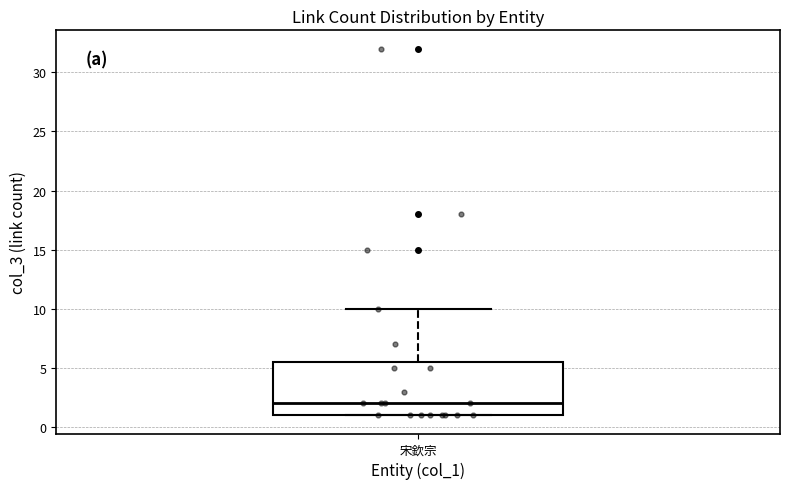

Transcribe this box plot: give where the median line is, the range the box spans, and where the two whiskers end, as read against the y-axis. The values are not printed on the chart, so give them approximately, as read against the axis.

median 2.0, box 1.0 to 5.5, whiskers 1.0 to 10.0